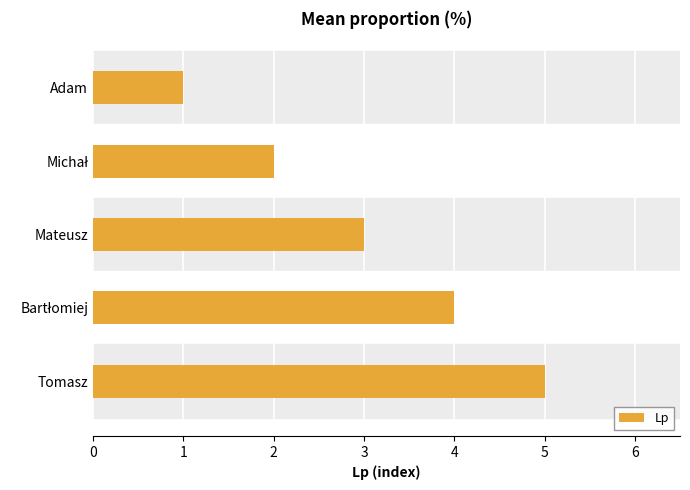

What is the label of the 5th bar from the bottom?

Adam